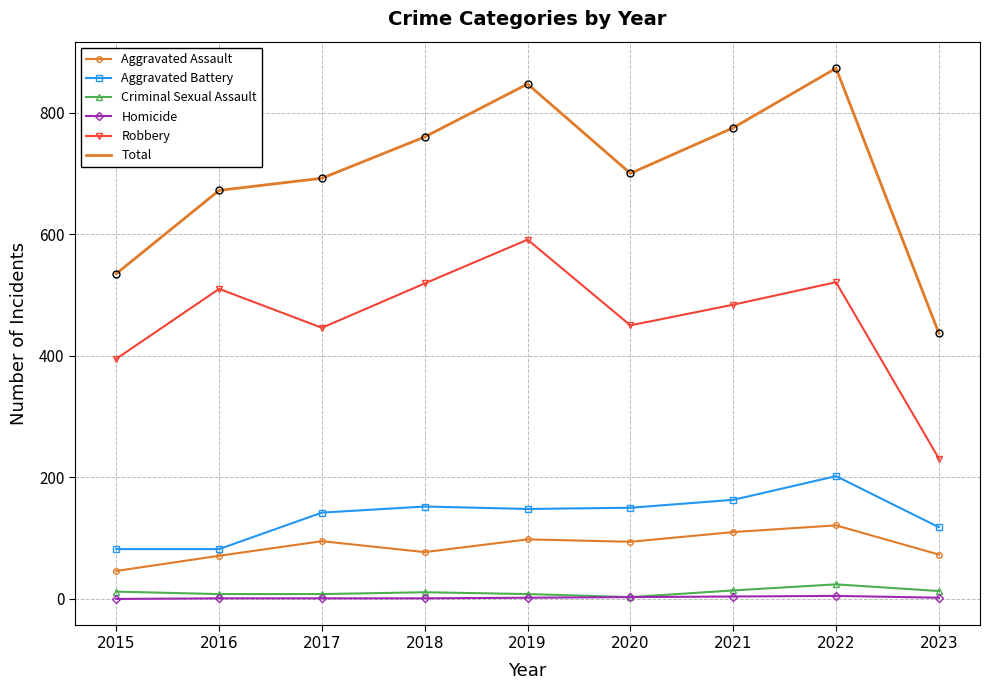

At which label does Robbery reach its minimum?

2023